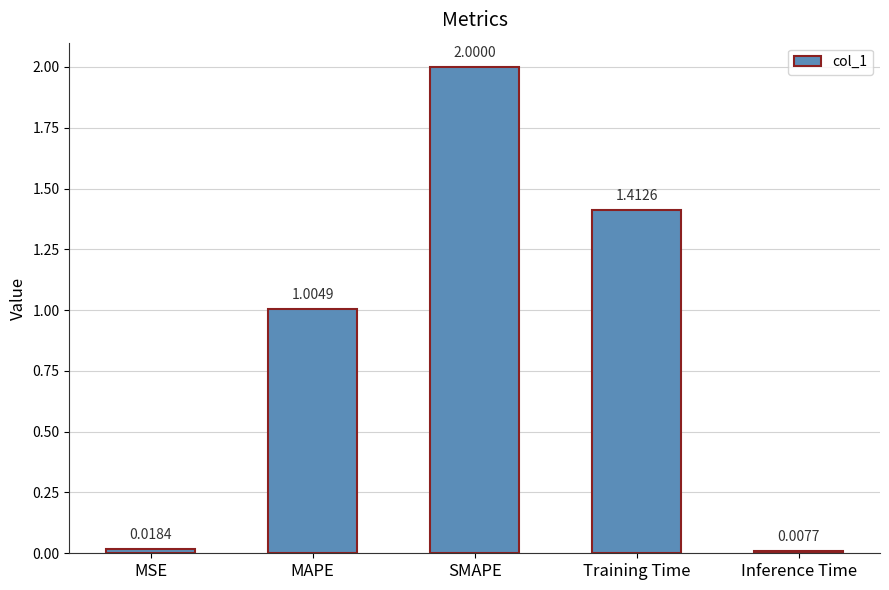

Where is the data nearest to the value 1?

MAPE